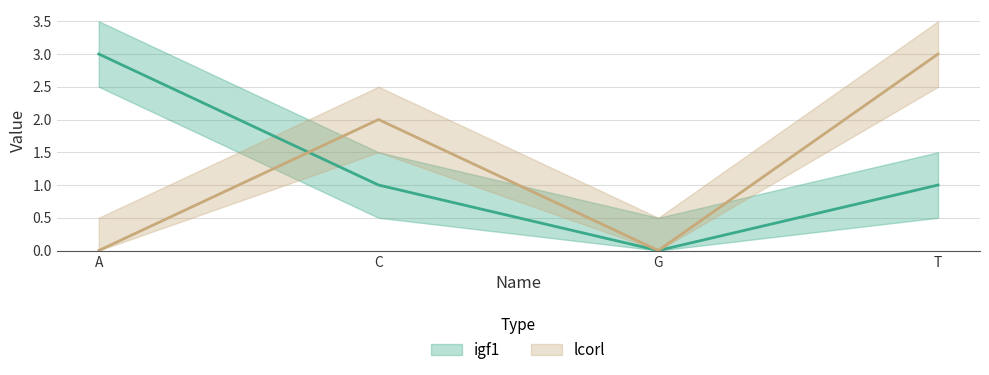

How many igf1 values are between 1 and 3?

3